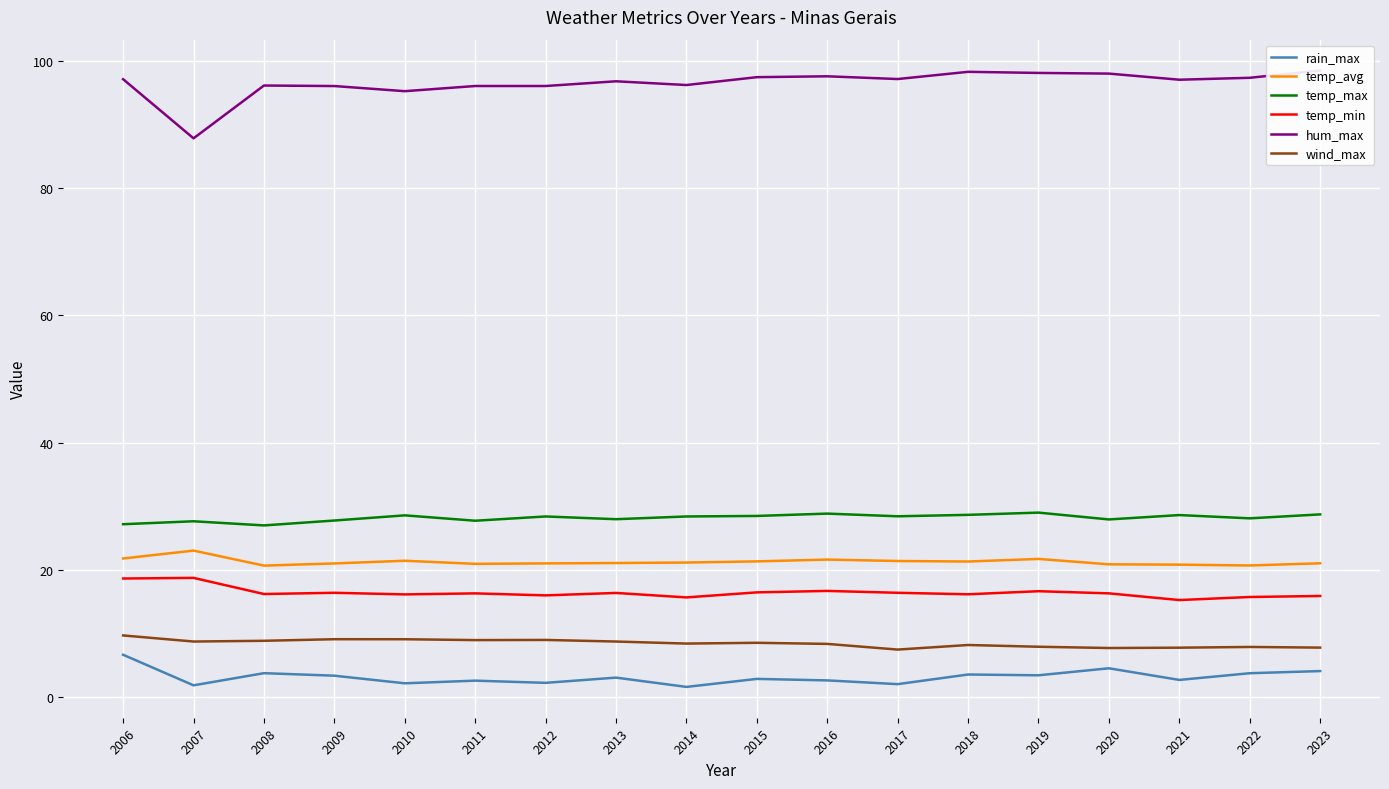

What are all the series names shown in the legend?

rain_max, temp_avg, temp_max, temp_min, hum_max, wind_max